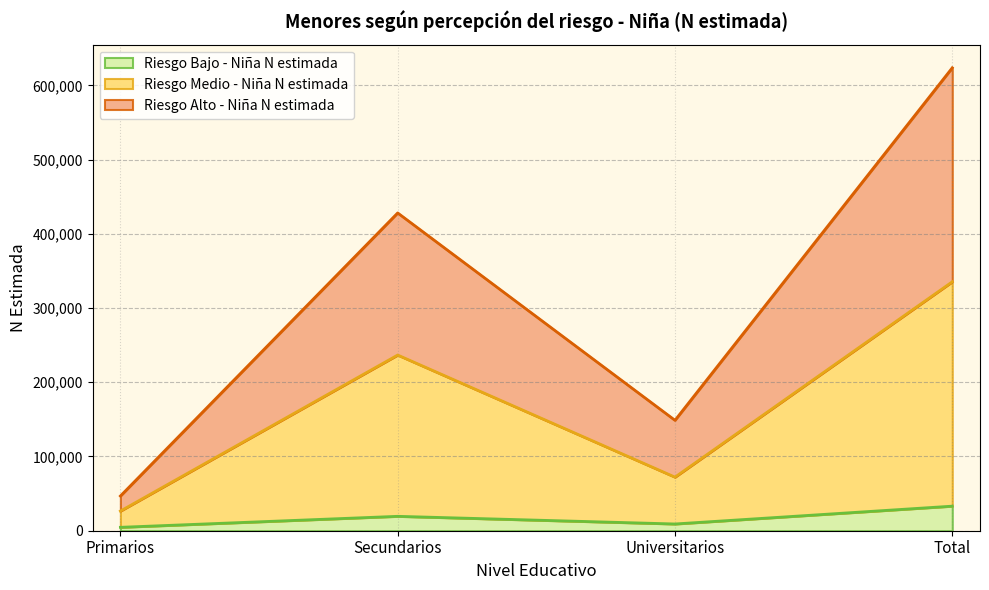

Is it true that Riesgo Bajo - Niña N estimada equals 12079 at Total?

False